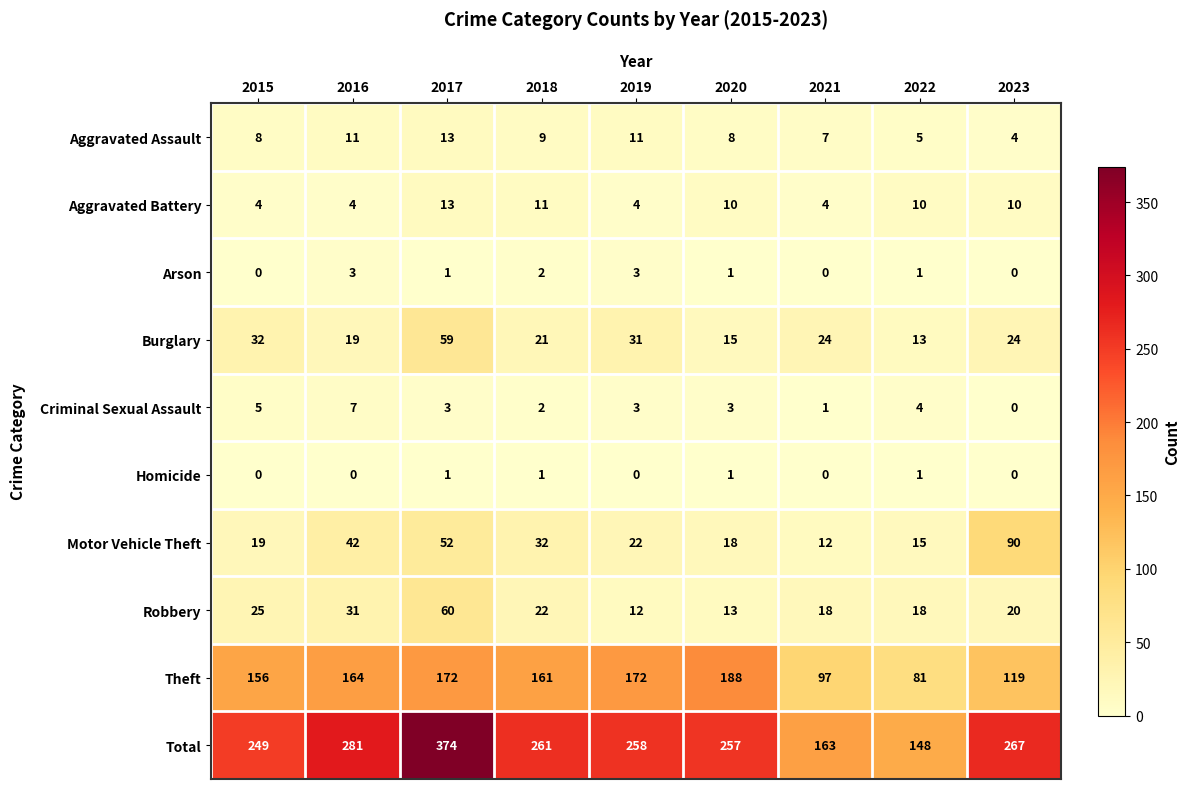

What is the sum of the Total values at 2015 and 2019?

507